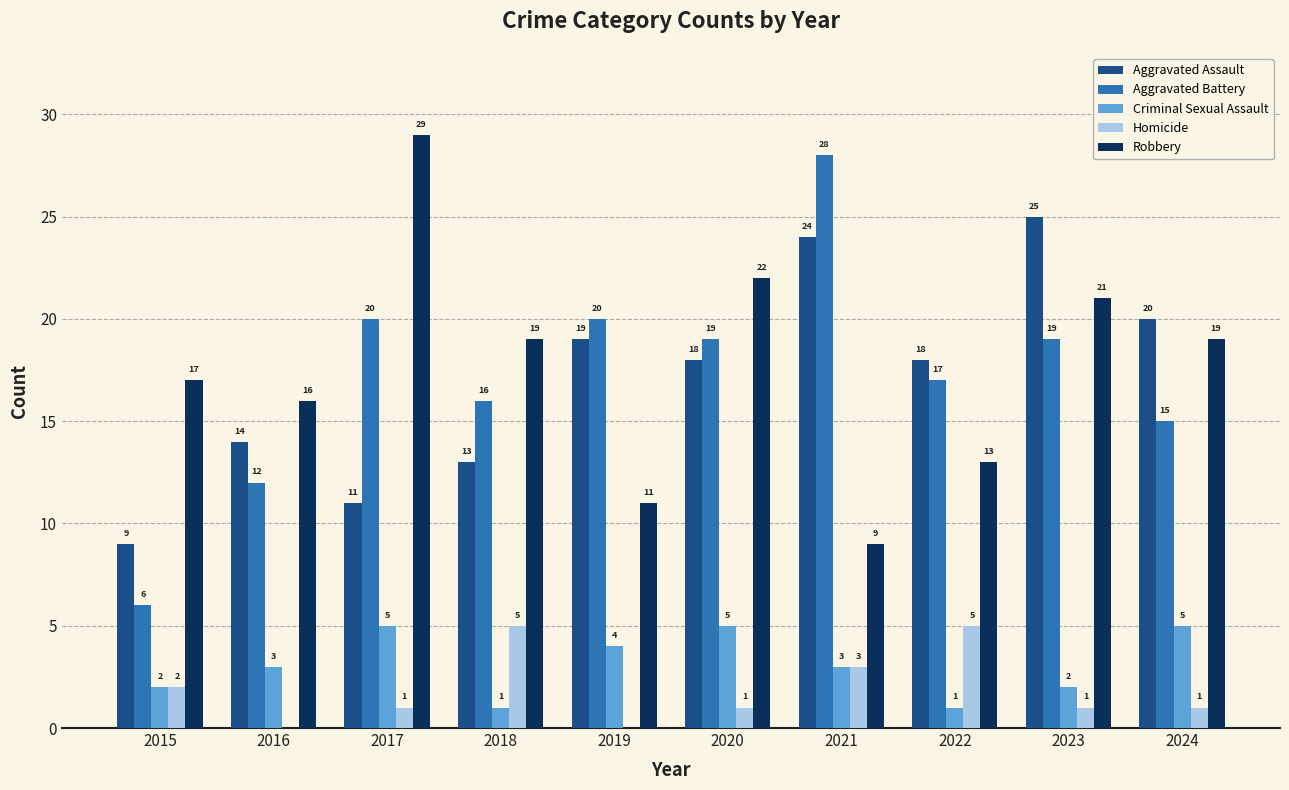

What is the sum of all Criminal Sexual Assault values?

31